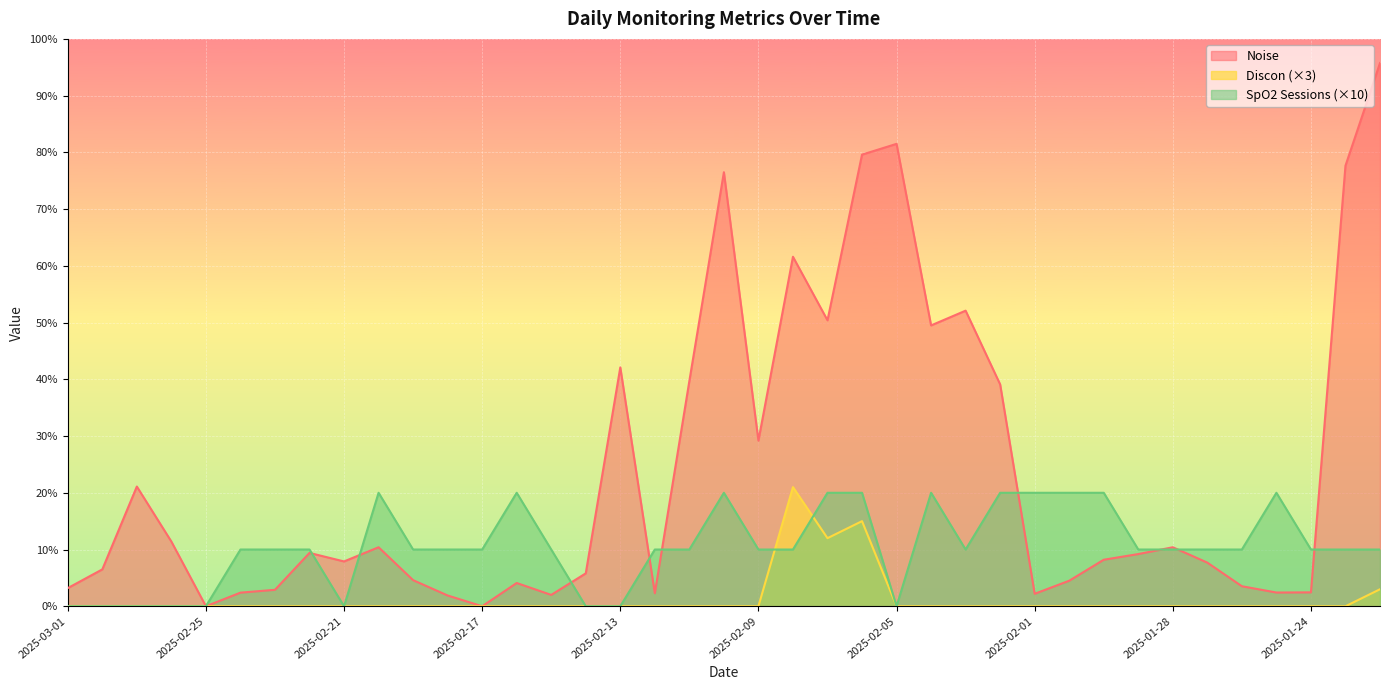

What value does the SpO2 Sessions series have at 2025-01-22?

10.0